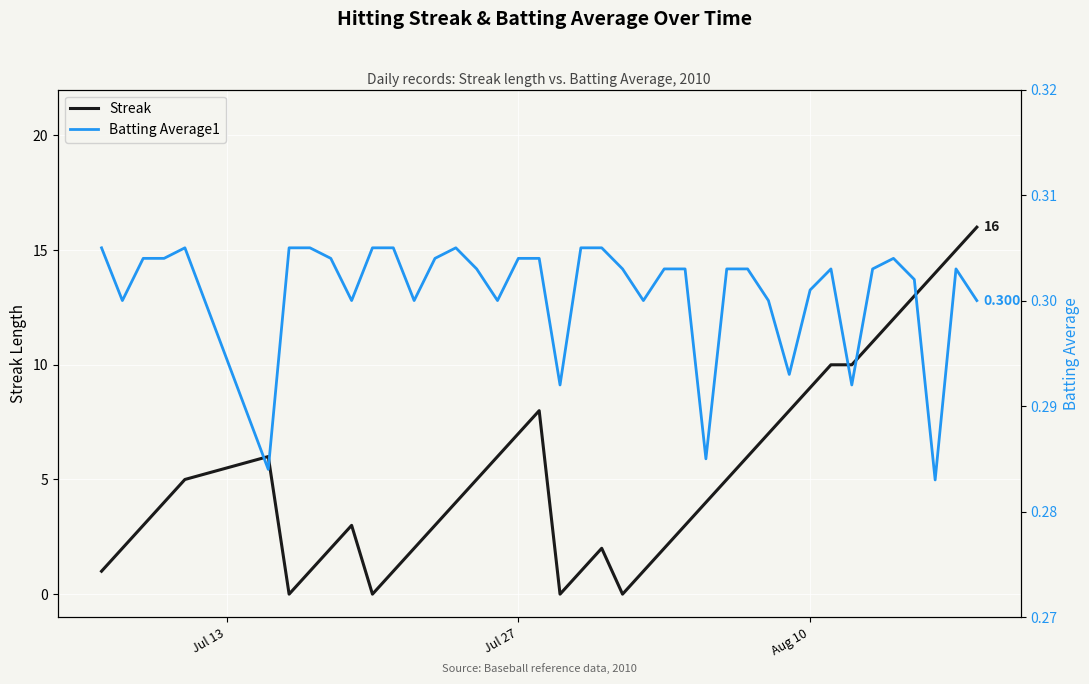

What is the average value of the Batting Average1 series?

0.3